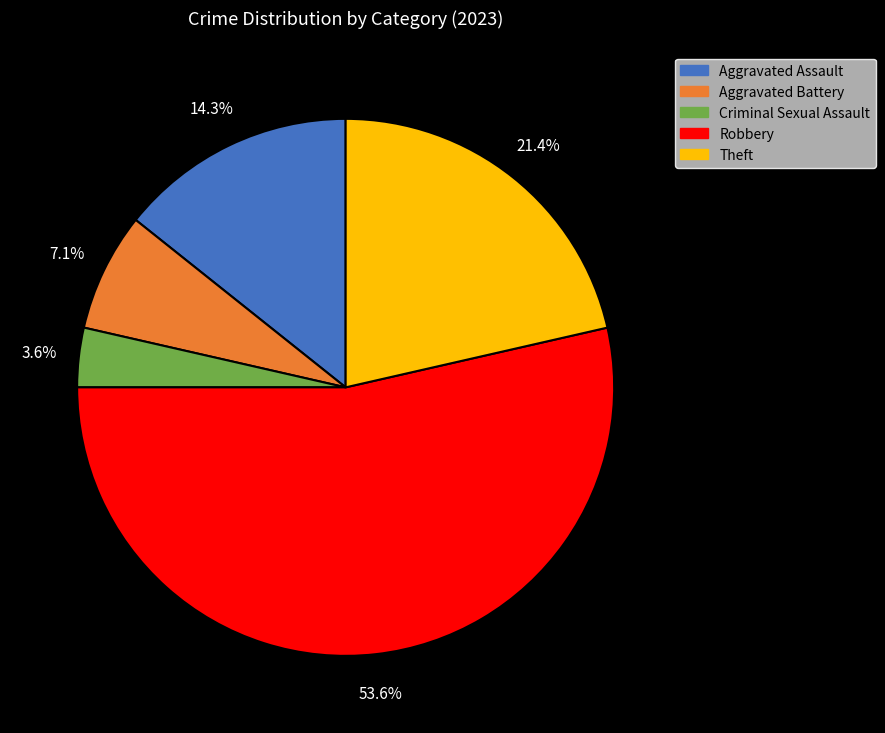

What percentage is the Aggravated Battery slice, to the nearest percent?

7%